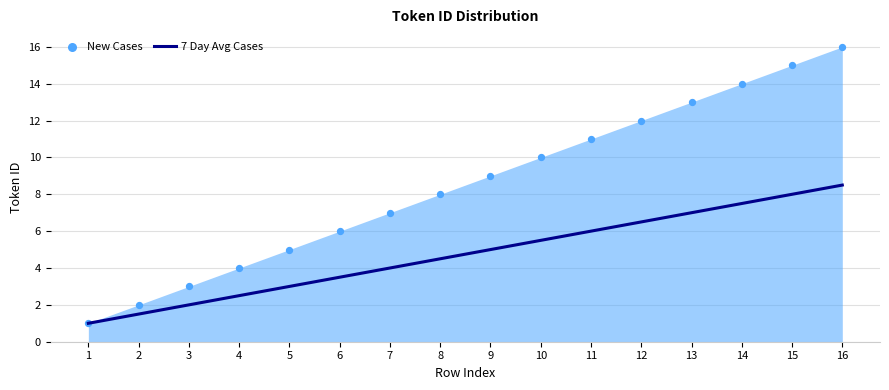

Which has a higher value, 13 or 9?

13